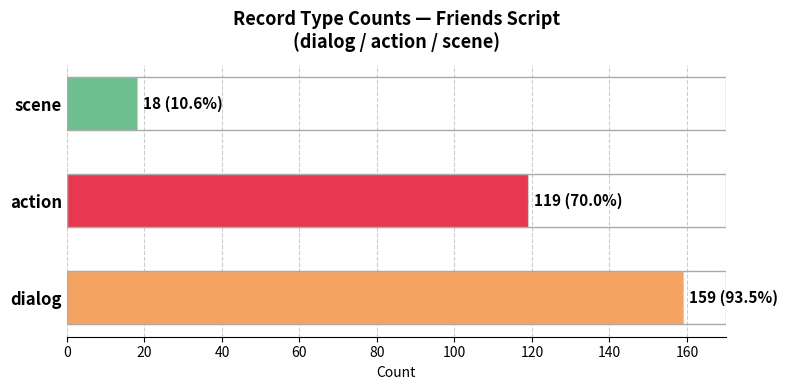

What is the sum of the values at dialog and scene?

177